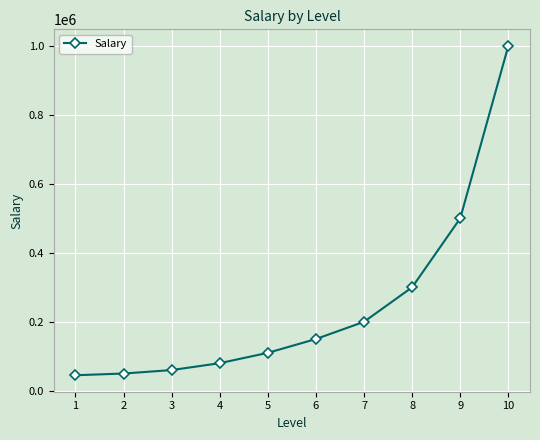

What is the difference between the maximum and minimum values?

955000